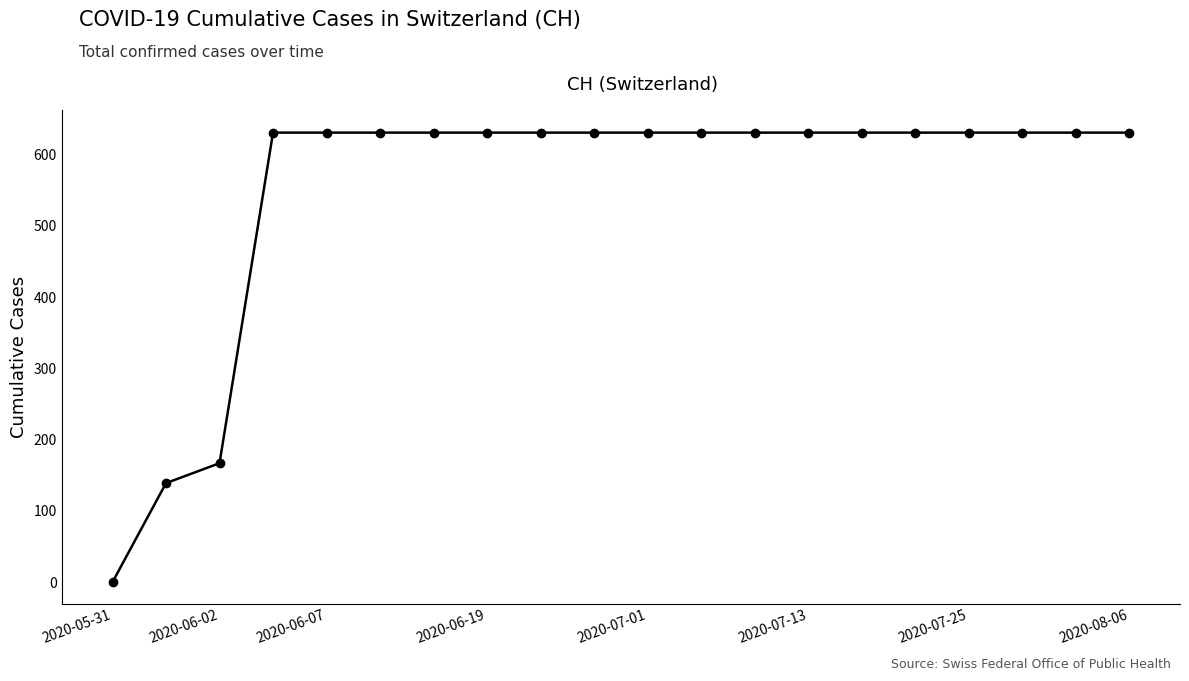

What is the value of the 20th point from the left?

631